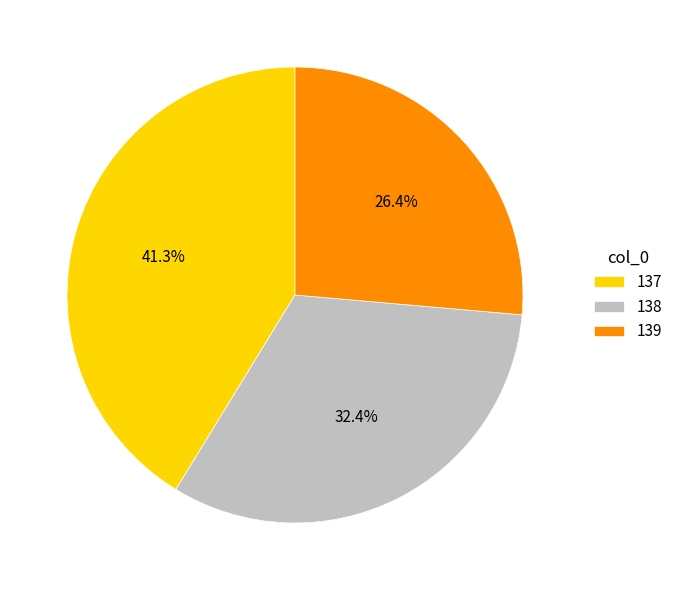

Count the number of slices in the pie.

3